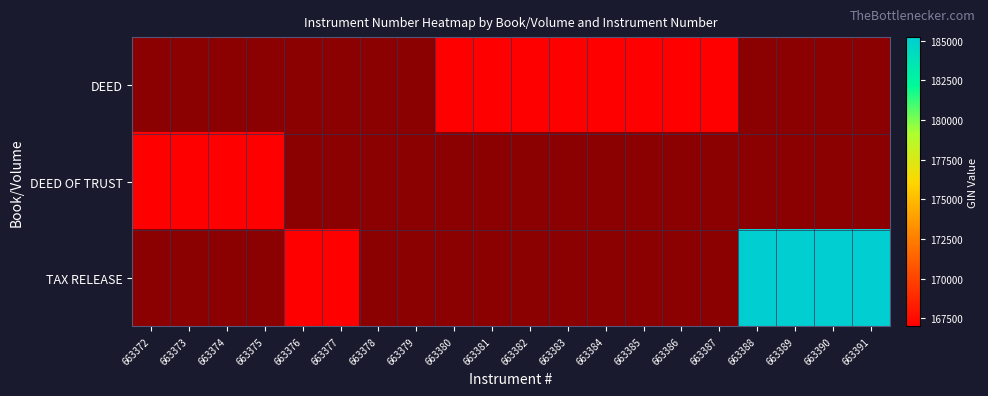

List the series in order of their overall mean, lowest first.

DEED, DEED OF TRUST, TAX RELEASE